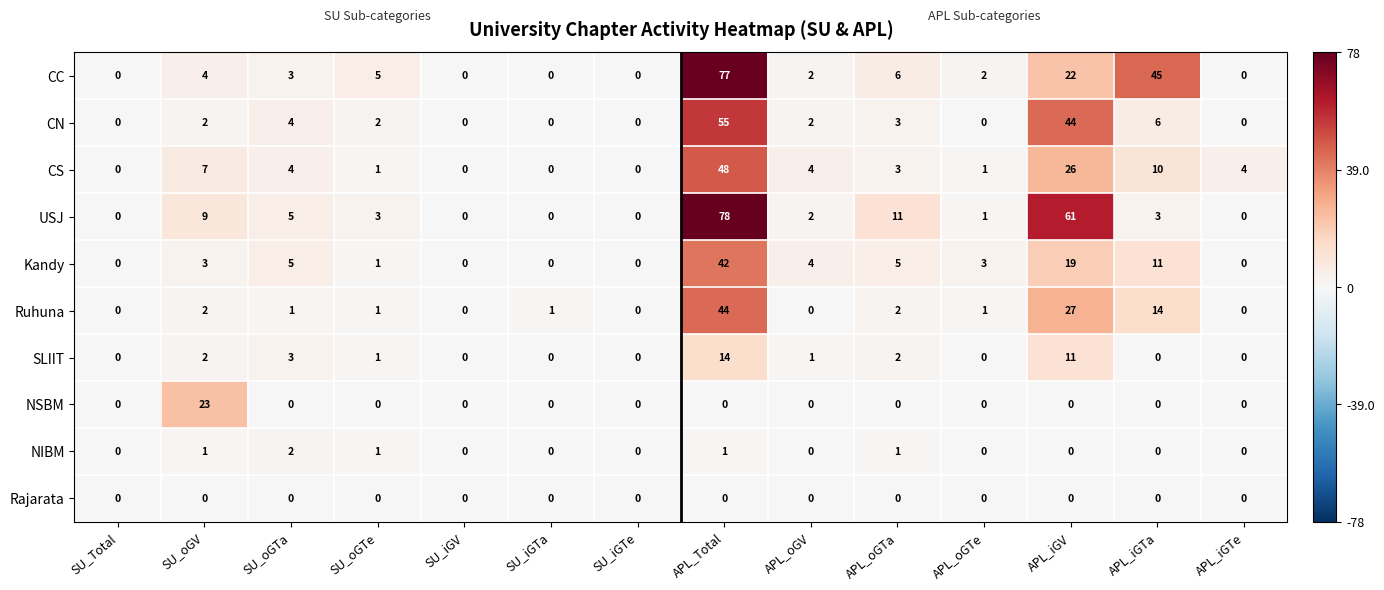

Rank the series by their maximum value, from lowest to highest.

Rajarata, NIBM, SLIIT, NSBM, Kandy, Ruhuna, CS, CN, CC, USJ